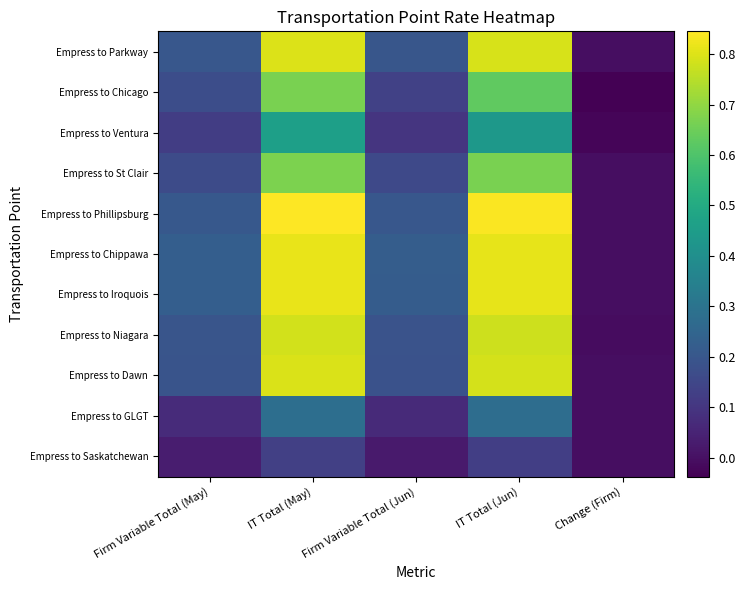

What is the maximum value shown in the chart?

0.8